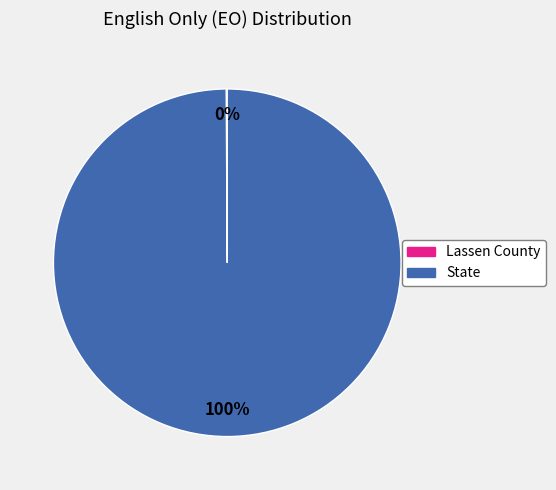

To the nearest percent, what is the difference between the largest and smallest slice percentages?

100%